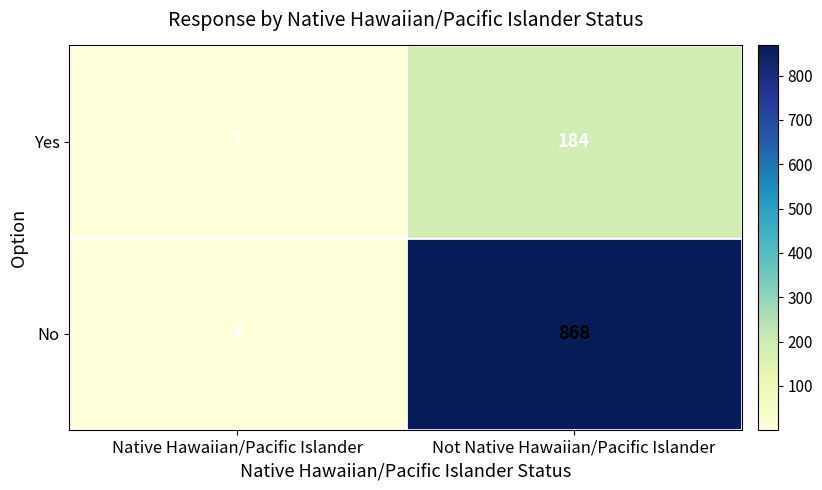

Which series has the widest spread of values?

No